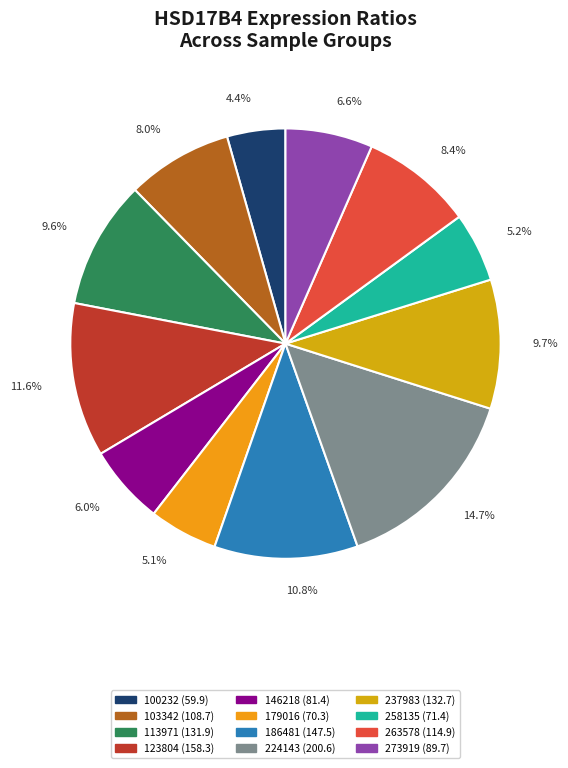

What percentage is the 273919 slice, to the nearest percent?

7%